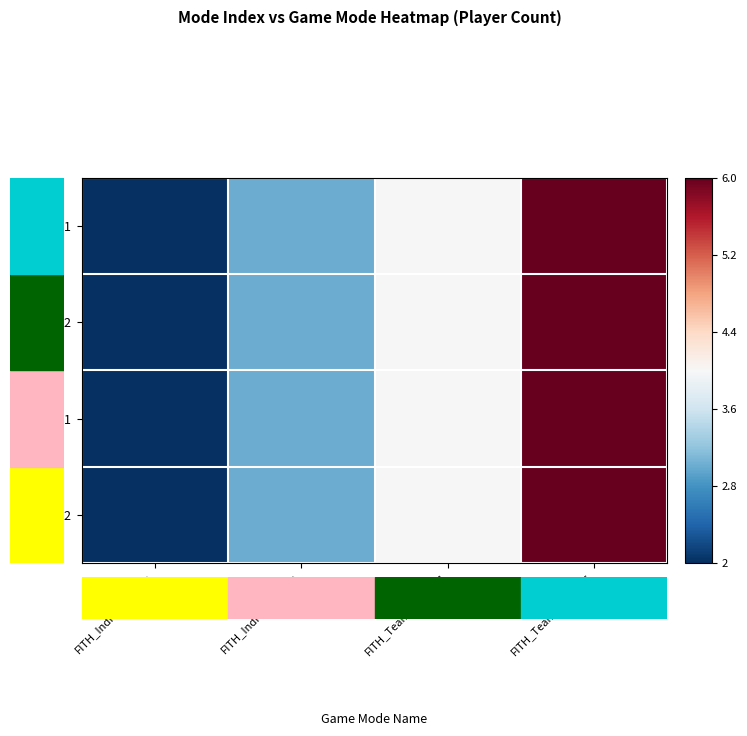

Rank the series at FITH_Team_Battle_6 from highest to lowest value.

111, 112, 121, 122